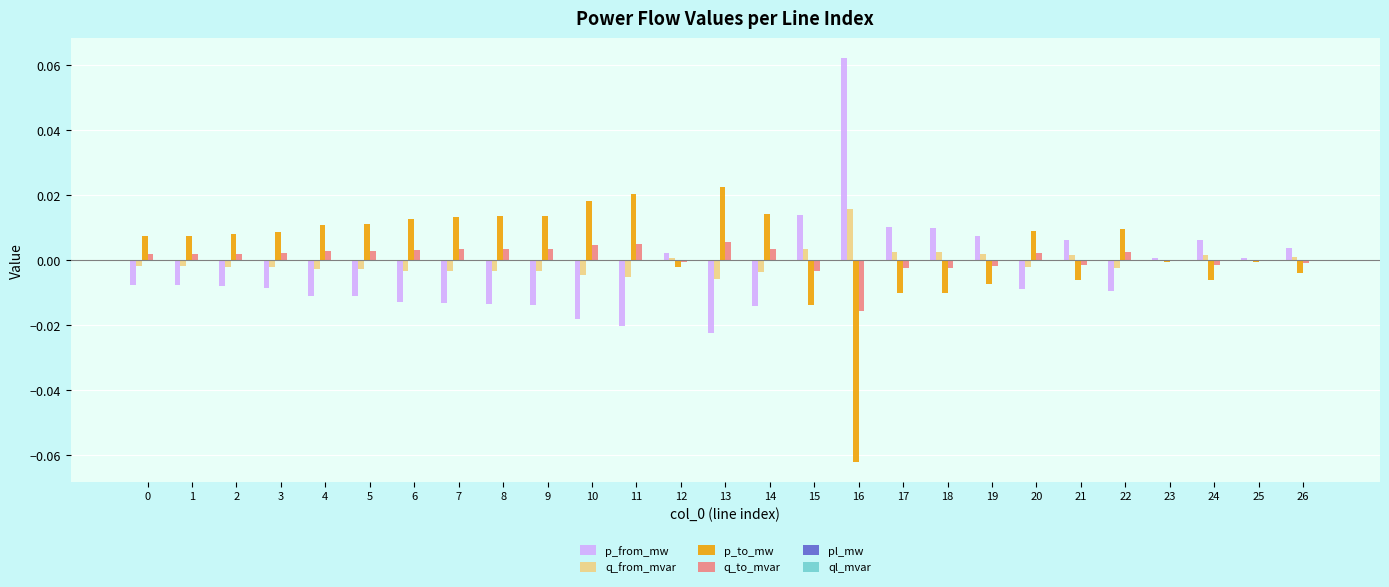

Which label corresponds to the largest value in the chart?

16